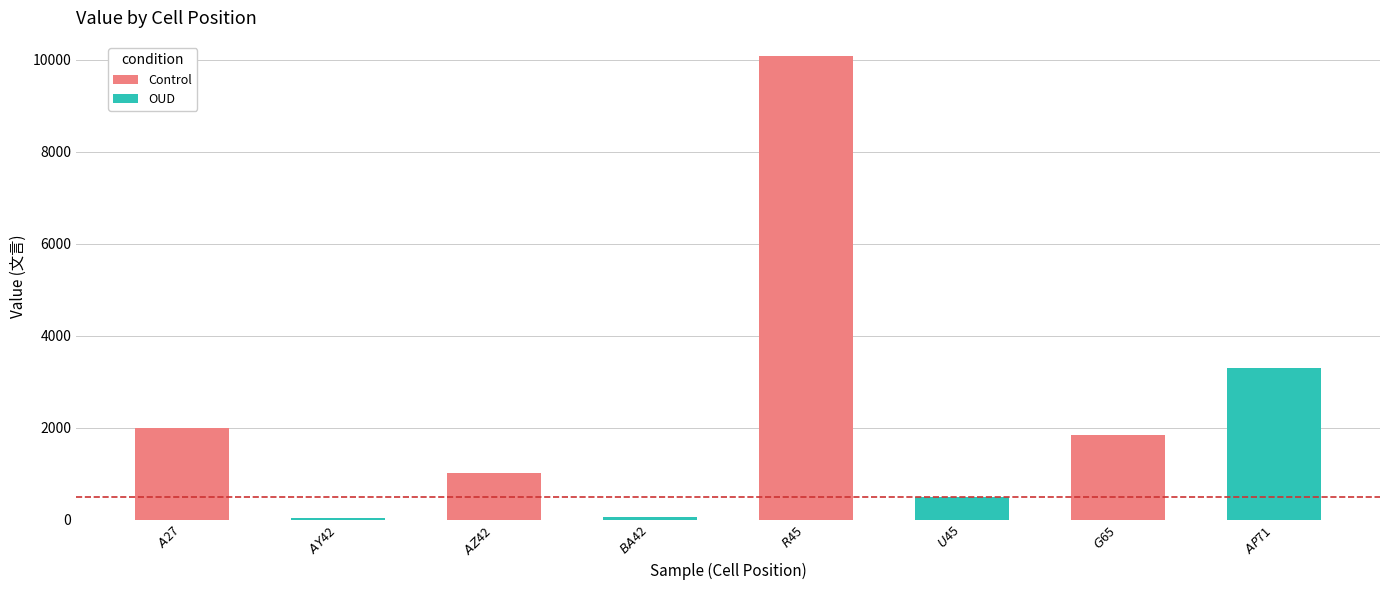

Is the value of Control at $AP$71 greater than the value of OUD at $AP$71?

No